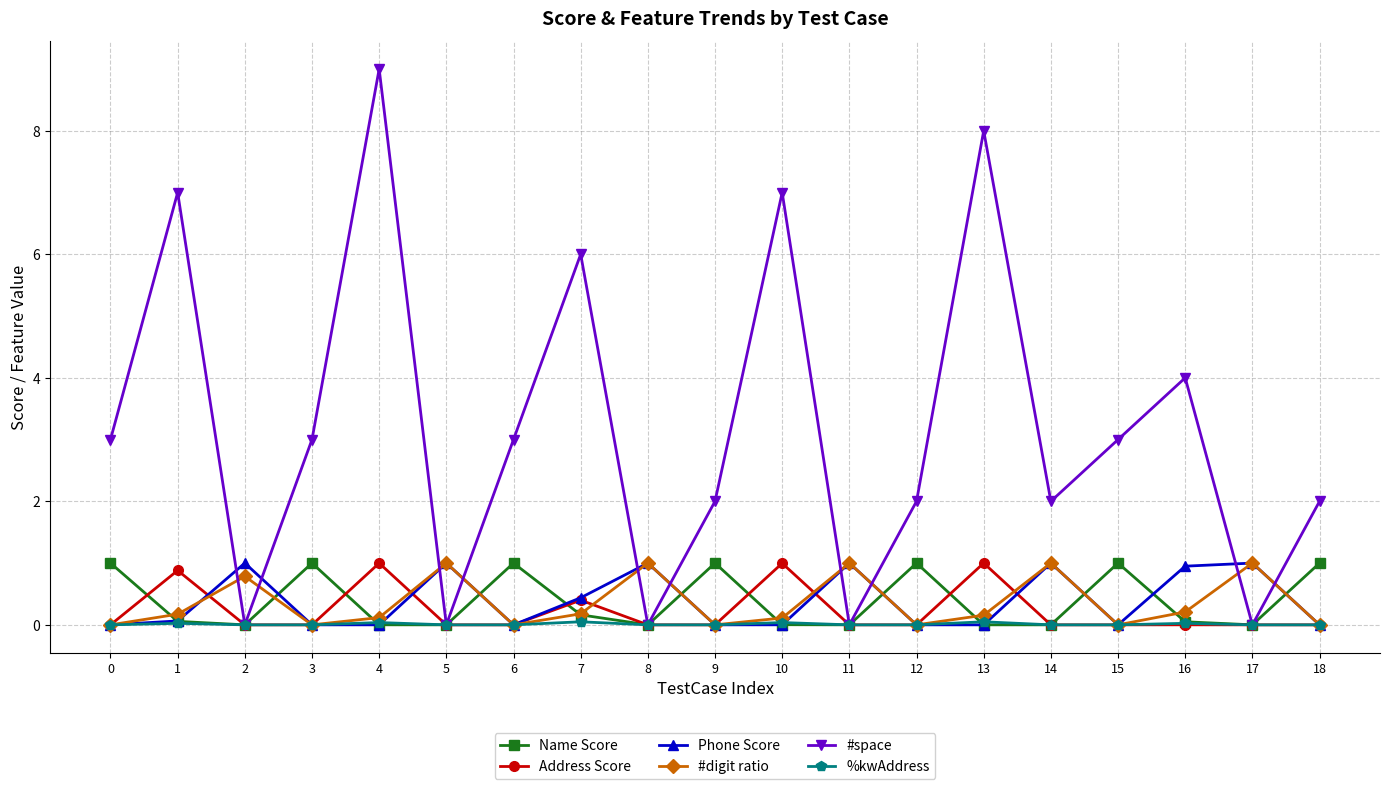

The #digit ratio series shows 0.0 at 3. True or false?

True